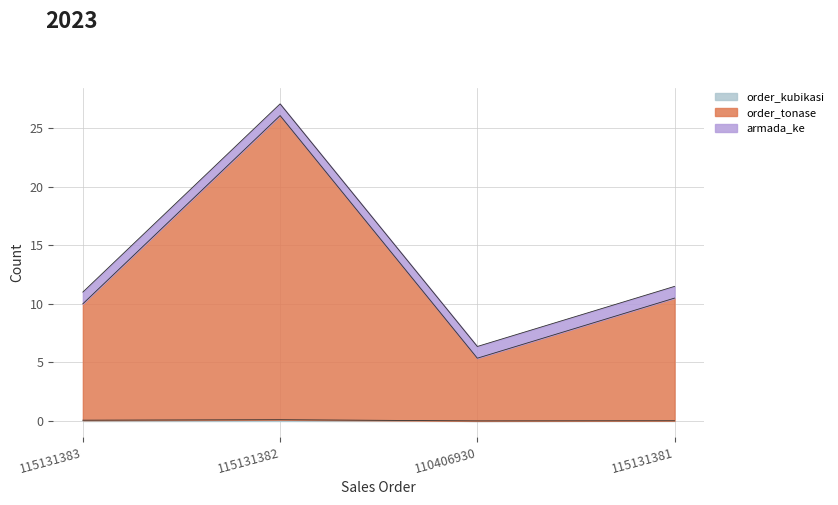

At which category does order_kubikasi reach its first local valley?

110406930